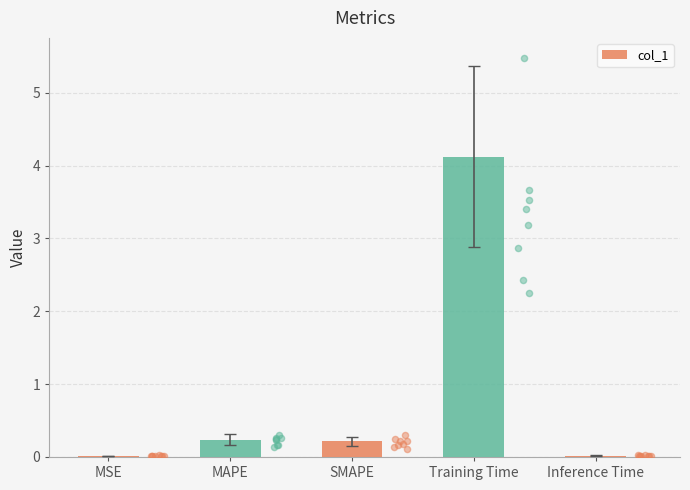

Which has a higher value, SMAPE or Training Time?

Training Time